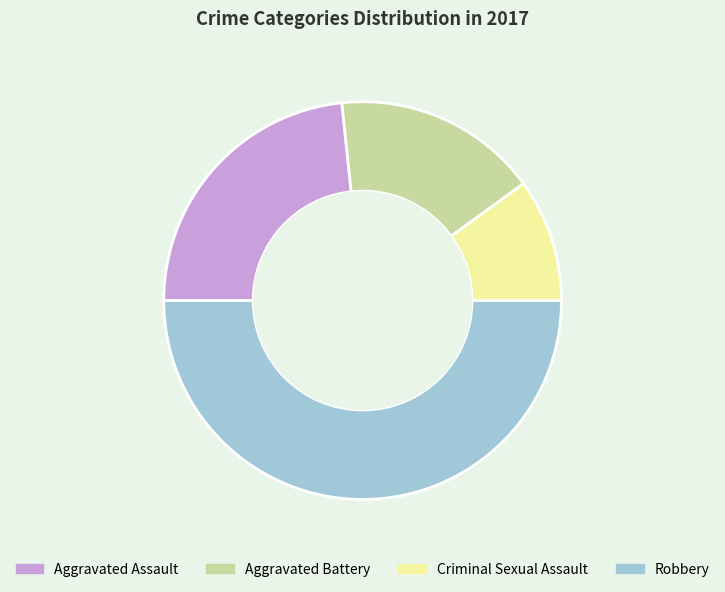

Count the number of slices in the pie.

4